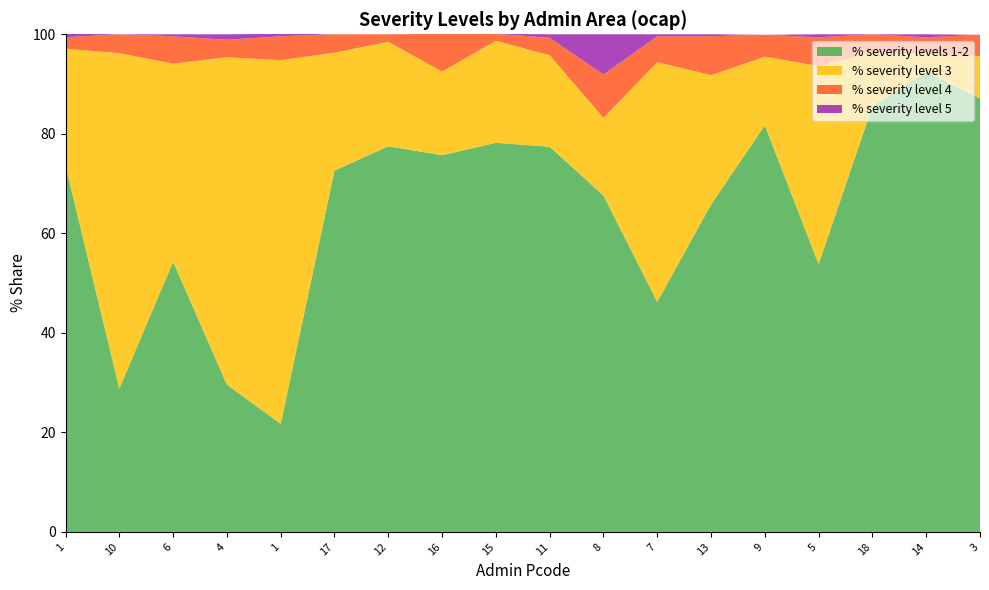

Reading right to left, transcribe all the data shown in this chart.

% severity levels 1-2: 3=87.1	14=92.5	18=85.5	5=53.8	9=81.7	13=65.8	7=46.2	8=67.6	11=77.4	15=78.2	16=75.7	12=77.5	17=72.6	1=21.7	4=29.6	6=54.3	10=28.8	1=73.6
% severity level 3: 3=8.5	14=3.6	18=10.9	5=39.8	9=13.8	13=26.0	7=48.2	8=15.6	11=18.4	15=20.5	16=16.8	12=21.0	17=23.7	1=73.1	4=65.8	6=39.8	10=67.4	1=23.5
% severity level 4: 3=4.3	14=3.3	18=3.6	5=5.8	9=4.4	13=7.8	7=5.2	8=8.7	11=3.5	15=1.4	16=7.6	12=1.5	17=3.7	1=4.8	4=3.5	6=5.5	10=3.8	1=2.3
% severity level 5: 3=0.0	14=0.6	18=0.0	5=0.6	9=0.0	13=0.4	7=0.4	8=8.1	11=0.7	15=0.0	16=0.0	12=0.0	17=0.0	1=0.5	4=1.1	6=0.4	10=0.0	1=0.7